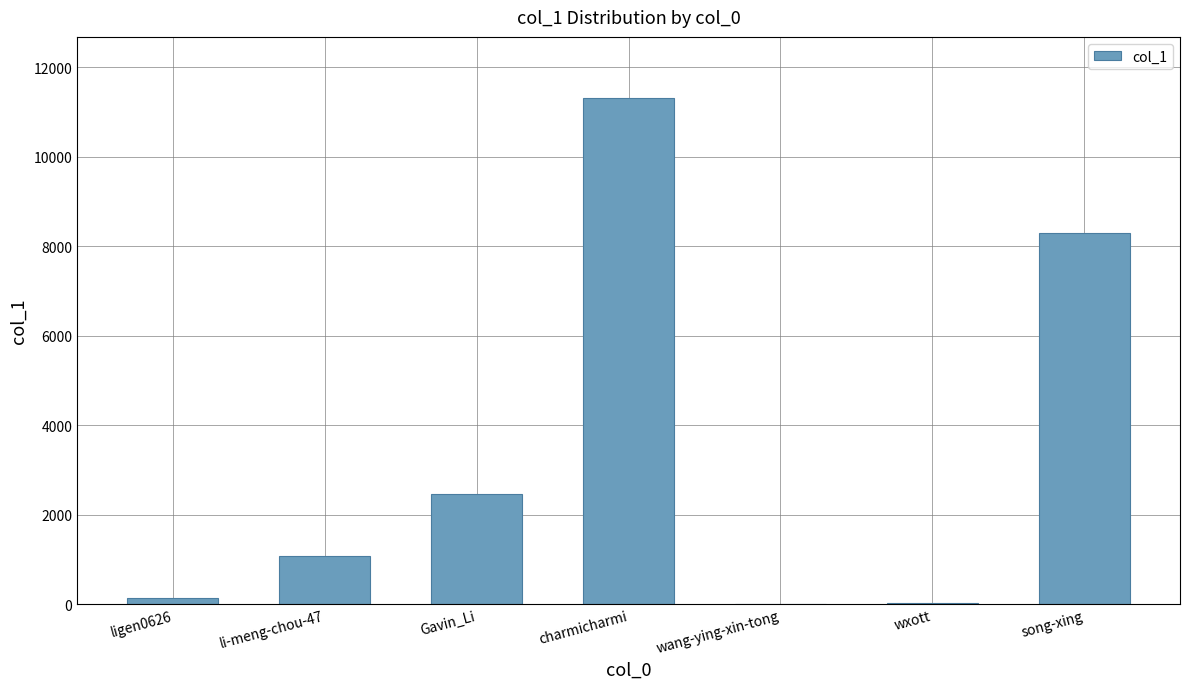

Which has a higher value, ligen0626 or Gavin_Li?

Gavin_Li